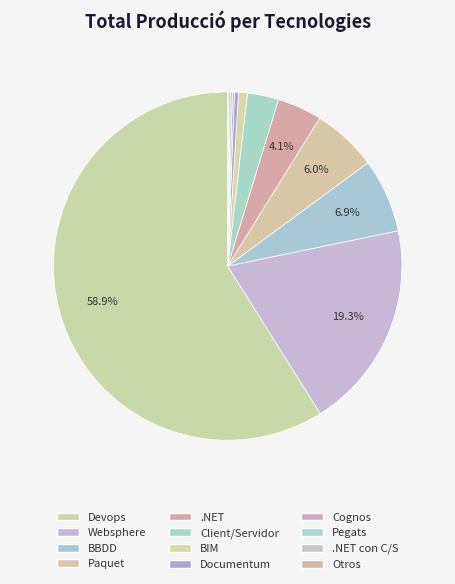

Which has a higher value, Documentum or .NET?

.NET